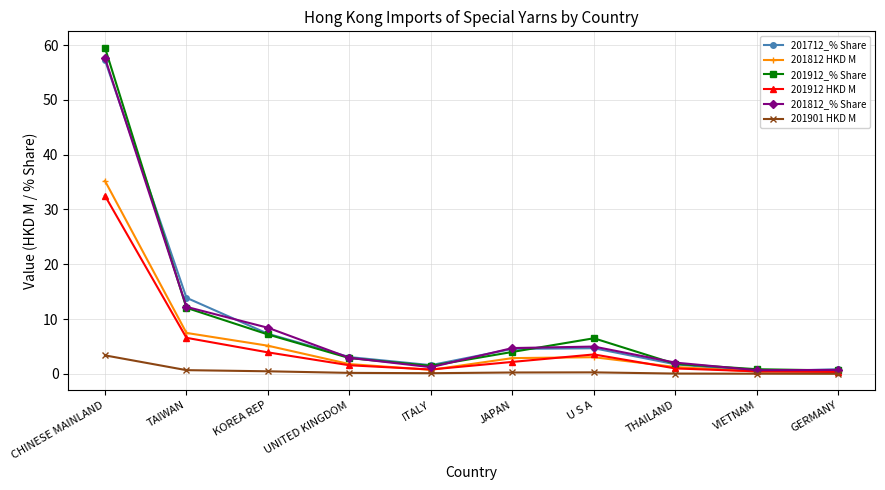

What is the label of the 9th point from the right?

TAIWAN